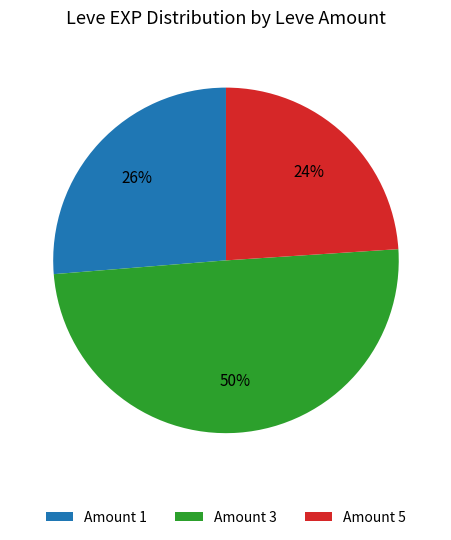

To the nearest percent, what is the combined percentage of Amount 3 and Amount 5?

74%